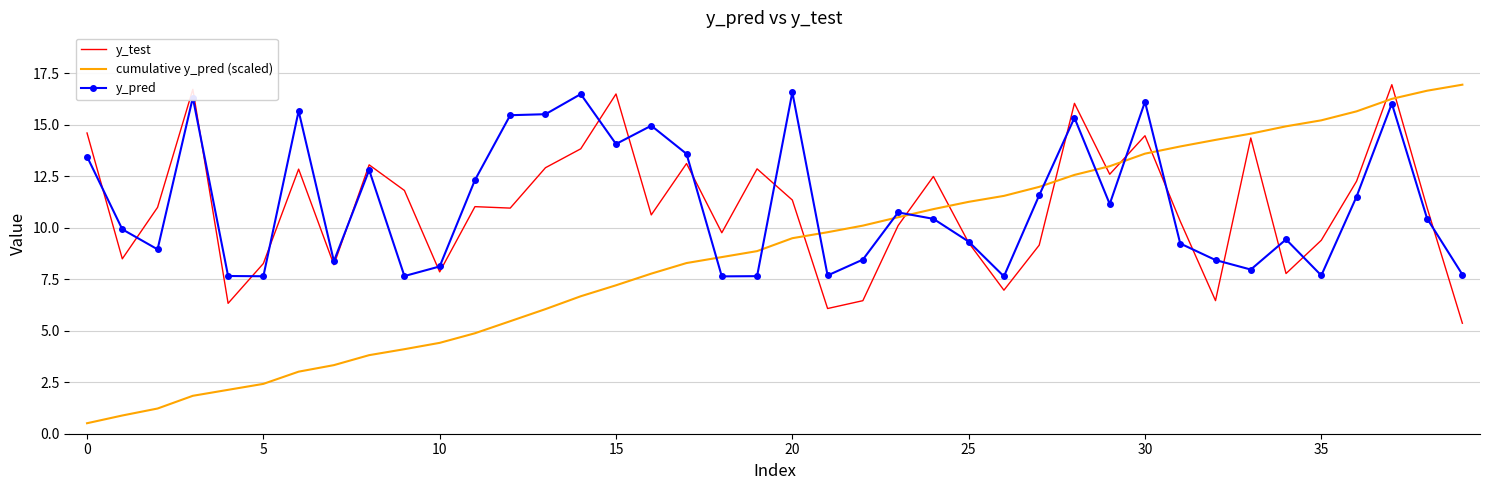

After their last crossing, which series has the higher values: cumulative y_pred (scaled) or y_pred?

cumulative y_pred (scaled)